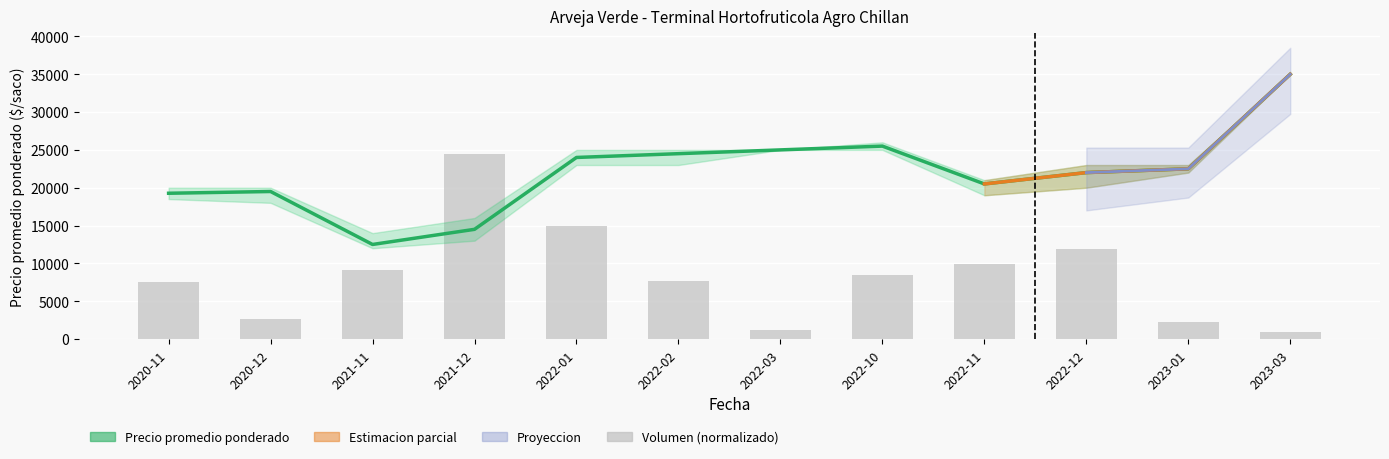

At how many categories does at least one series exceed 20759?

8